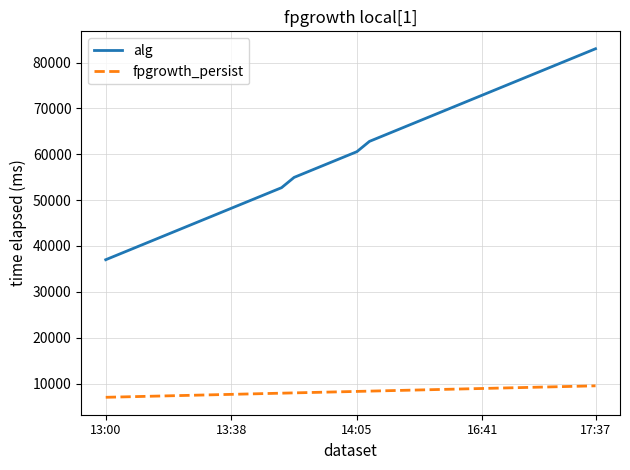

What are all the series names shown in the legend?

alg, fpgrowth_persist